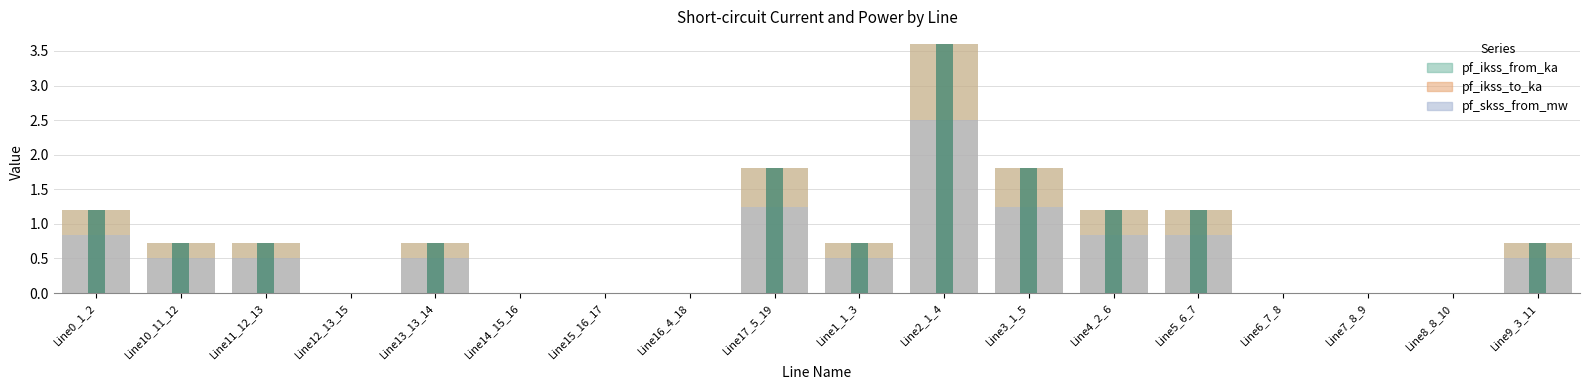

What is the greatest value displayed?

3.6